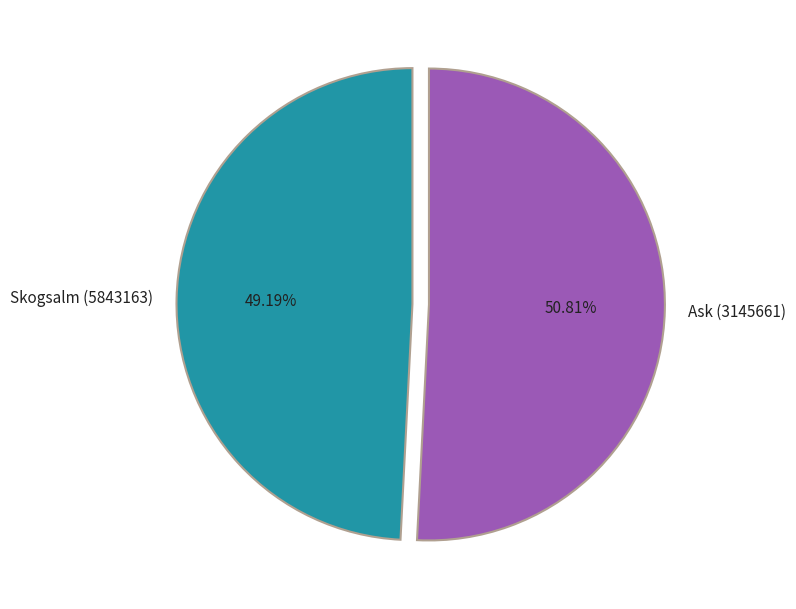

Is Skogsalm (5843163) the majority of the pie?

No